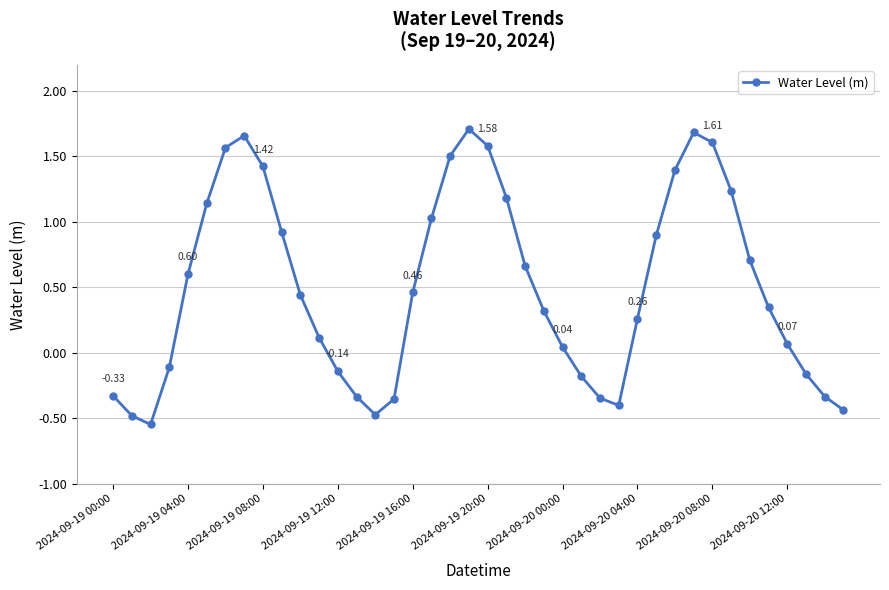

True or false: the data has more than 1 interior local peaks.

True